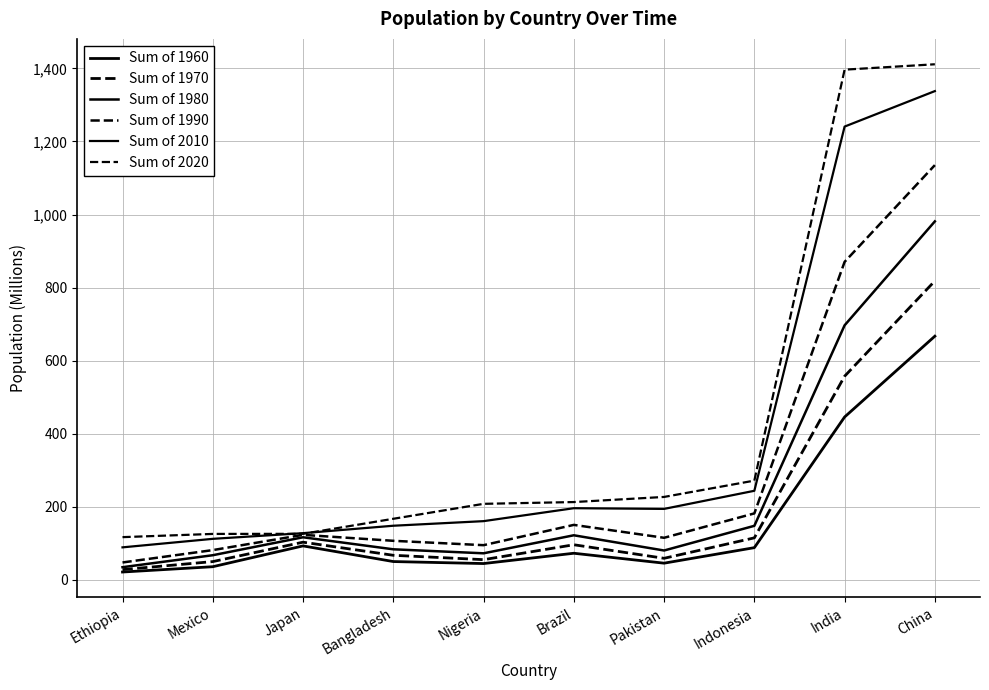

True or false: Sum of 1980 and Sum of 1960 intersect in this chart.

False